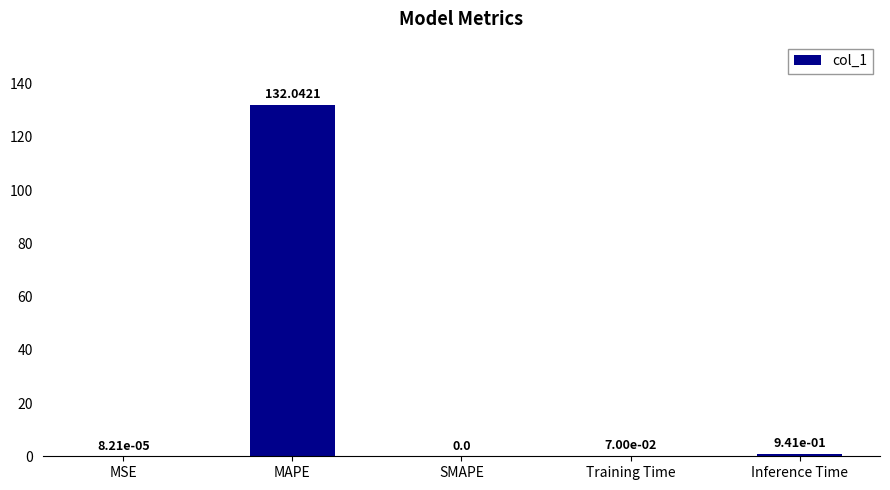

The value at MSE is 0.0. True or false?

True